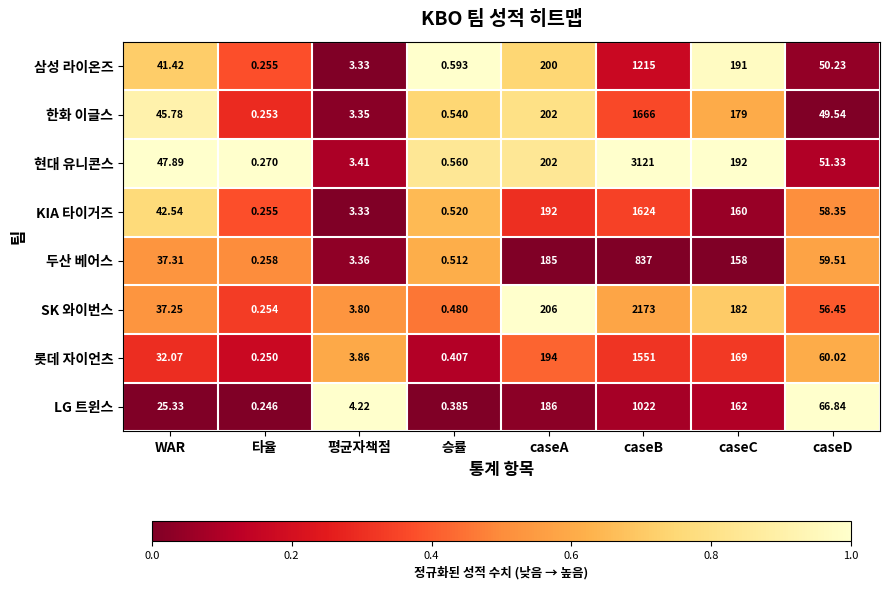

At which category is the sum across all series the highest?

caseB